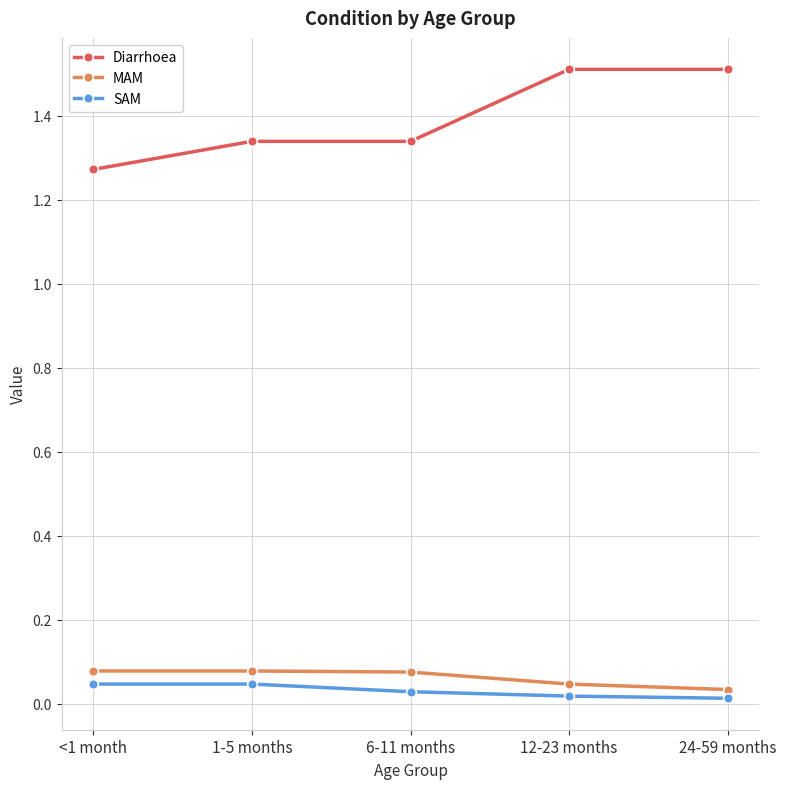

Which series has the largest range (max minus min)?

Diarrhoea